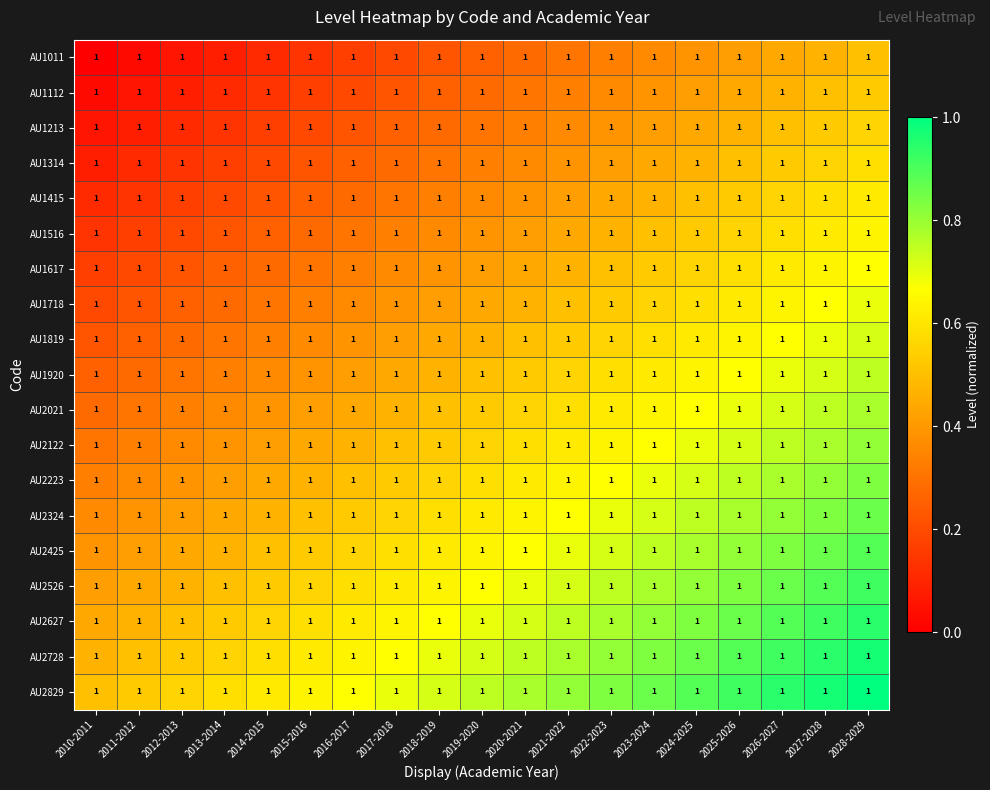

The AU2627 series shows 0.5 at 2023-2024. True or false?

False